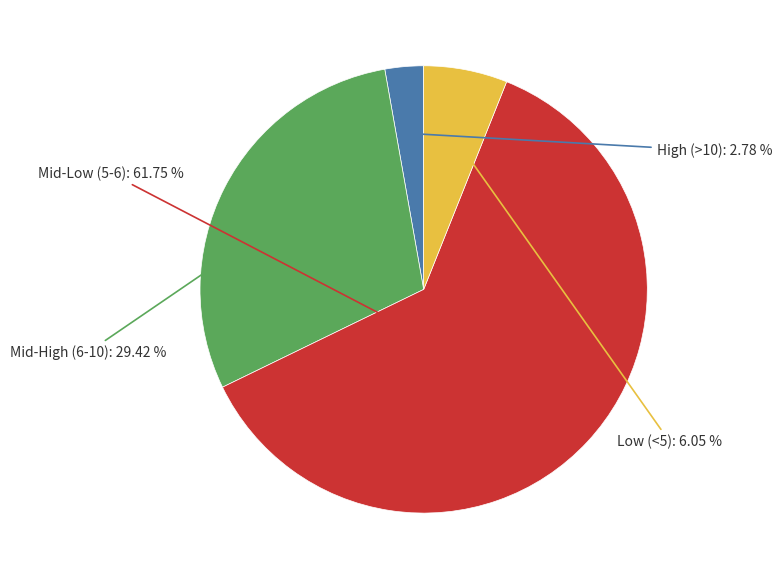

Count the number of slices in the pie.

4